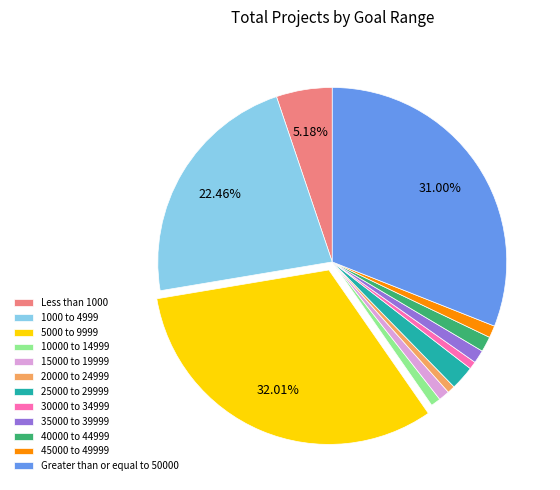

To the nearest percent, what is the average slice percentage?

8%